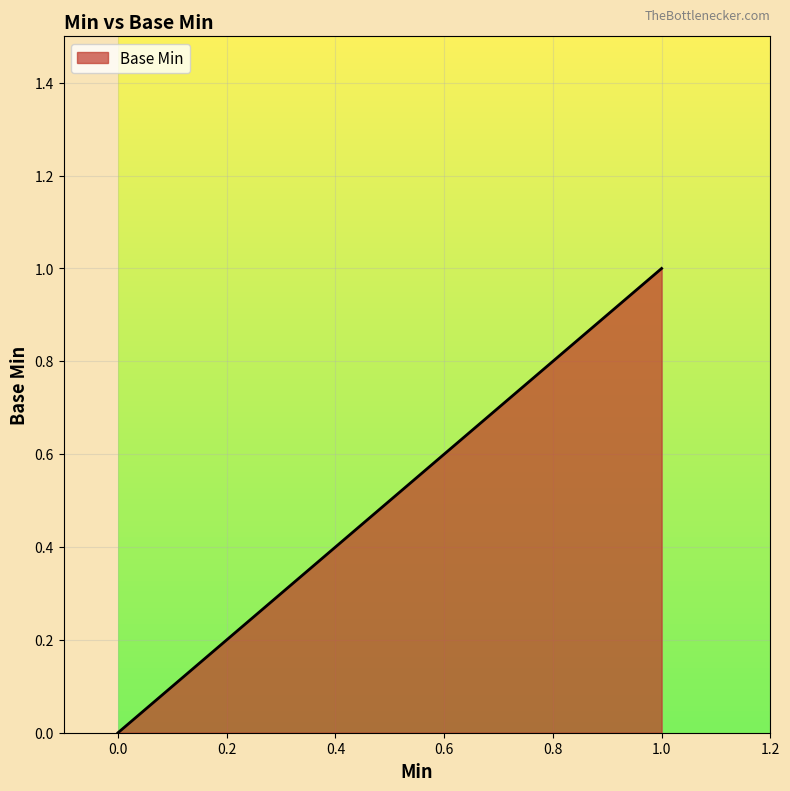

Reading left to right, list all the values displayed in this chart.

0.0=0	1.0=1